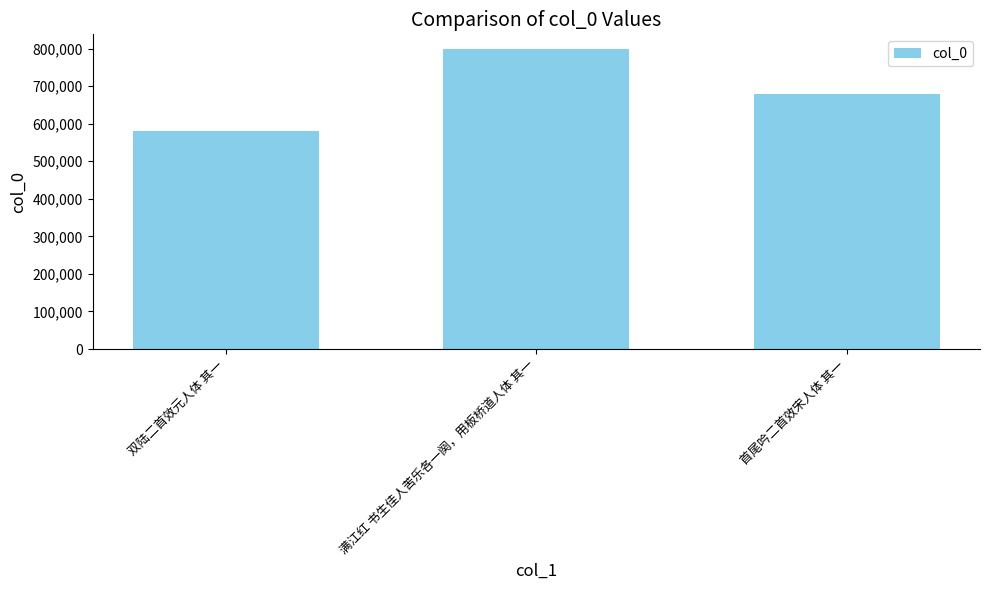

What is the maximum value shown in the chart?

798241